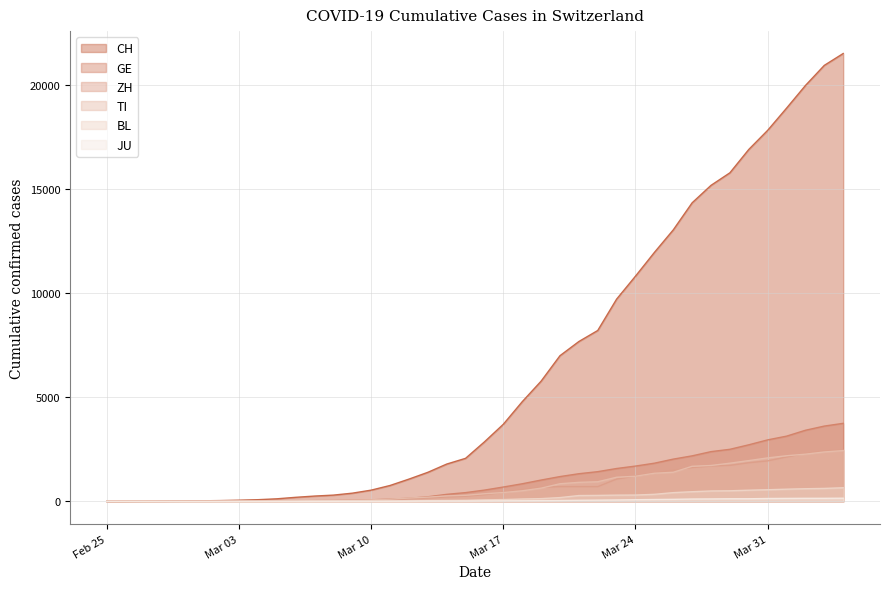

What position from the left is 2020-02-29?

5